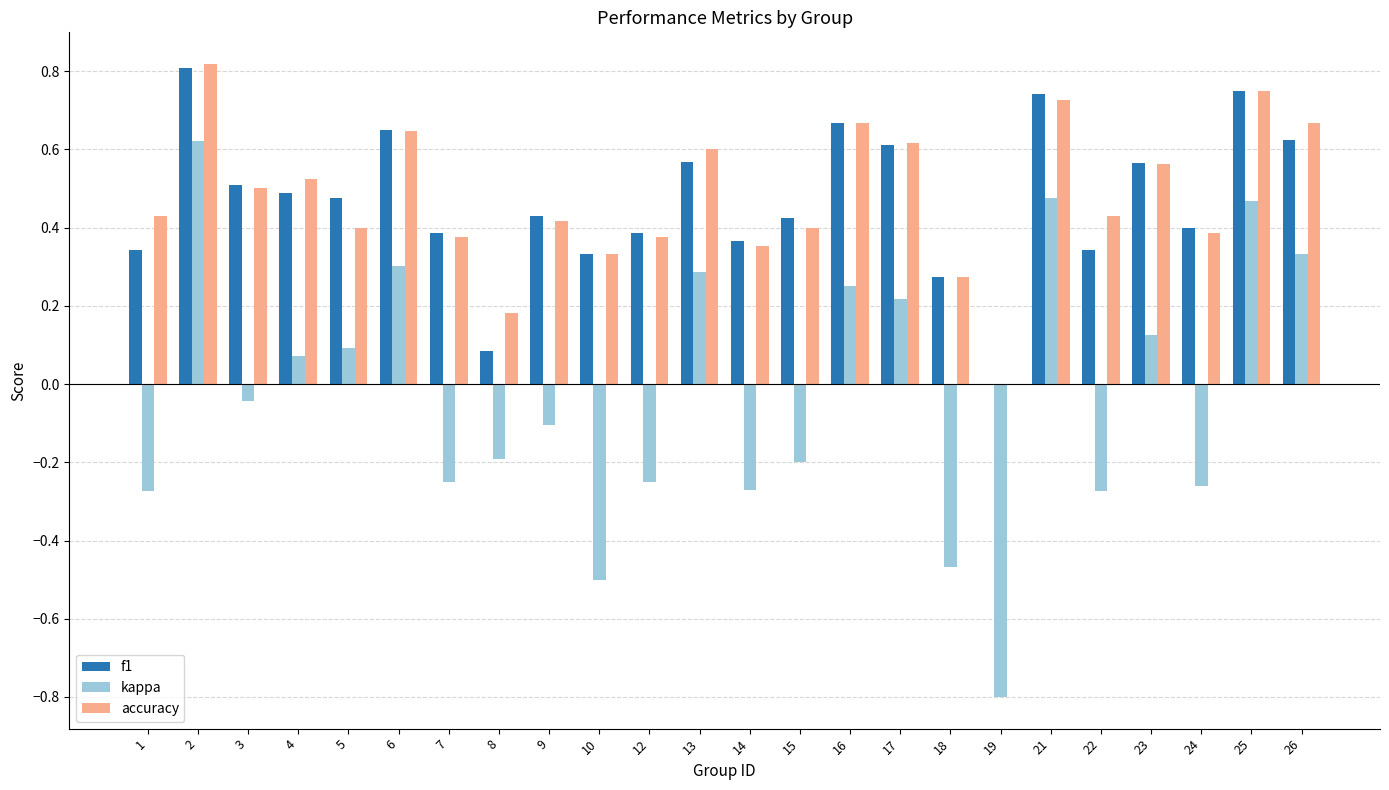

The f1 series shows 0.6 at 23. True or false?

True